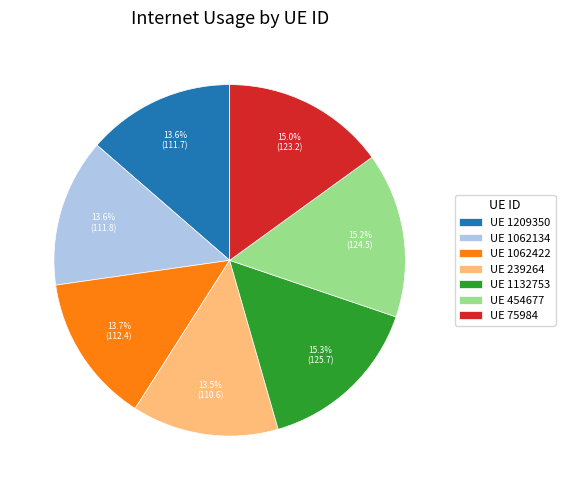

What is the ratio of the value at UE 1062134 to the value at UE 1209350?

1.0